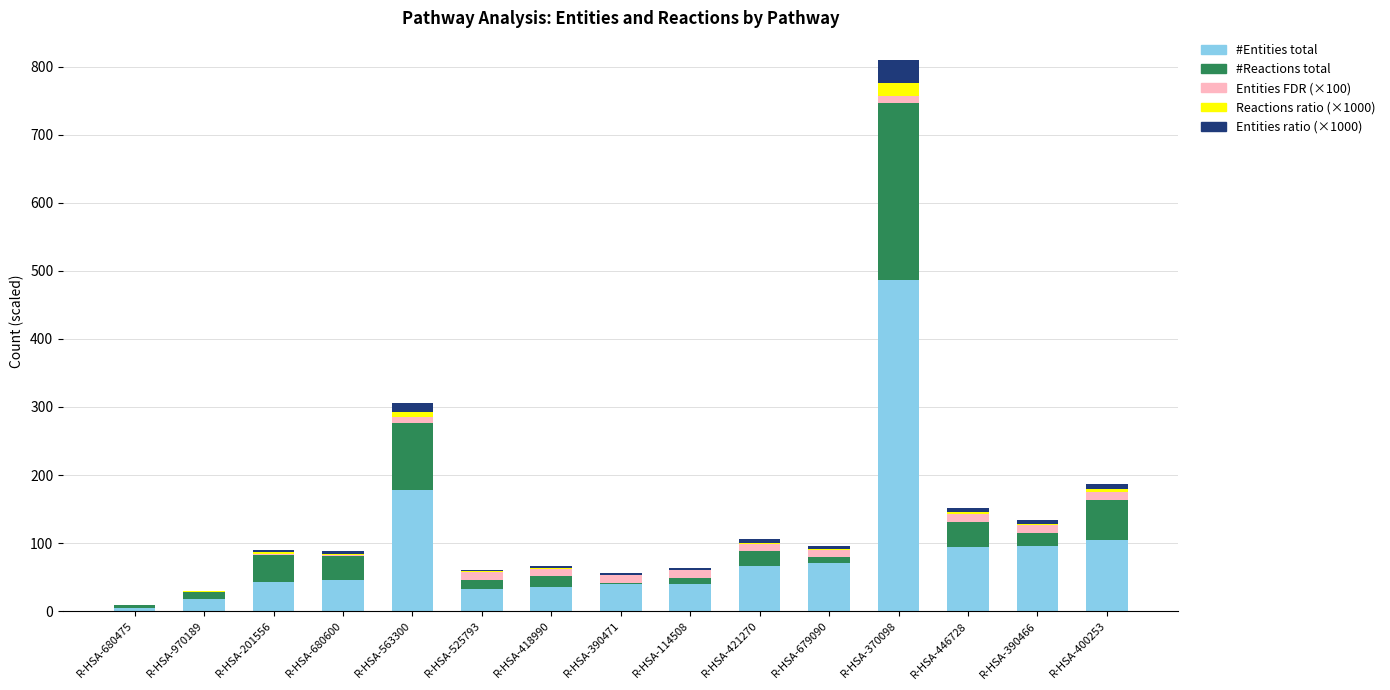

At which category is the sum across all series the highest?

R-HSA-370098